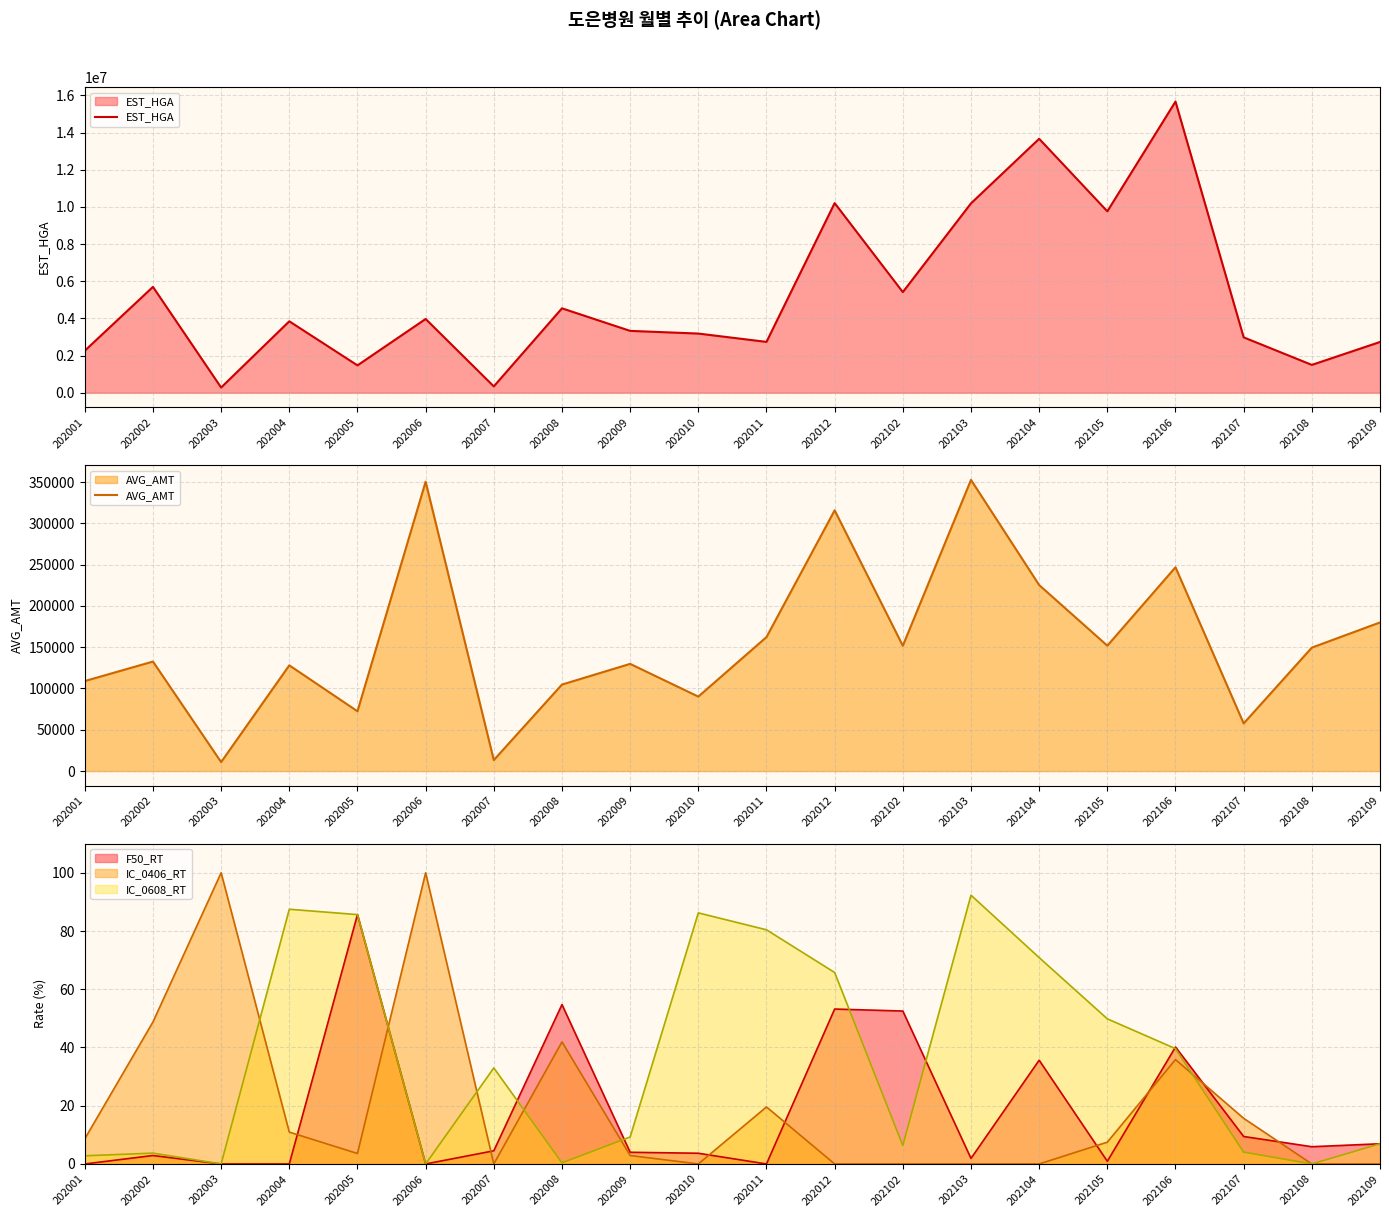

True or false: F50_RT has a value of 31.2 at 202102.

False